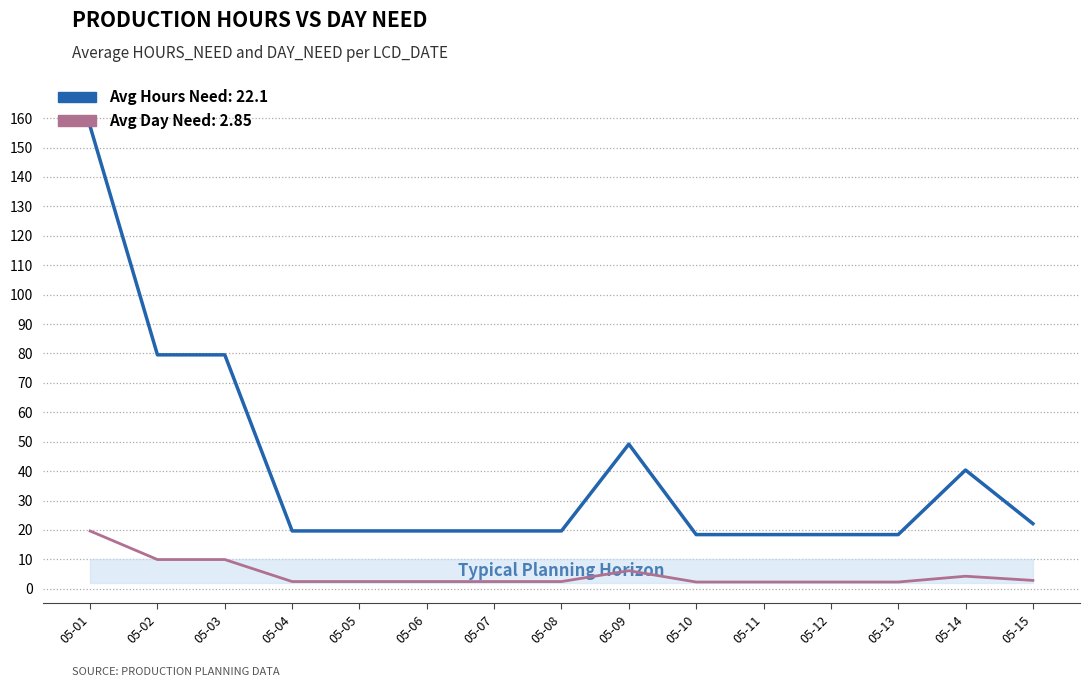

What is the spread (max minus min) of values at 05-02?

69.6